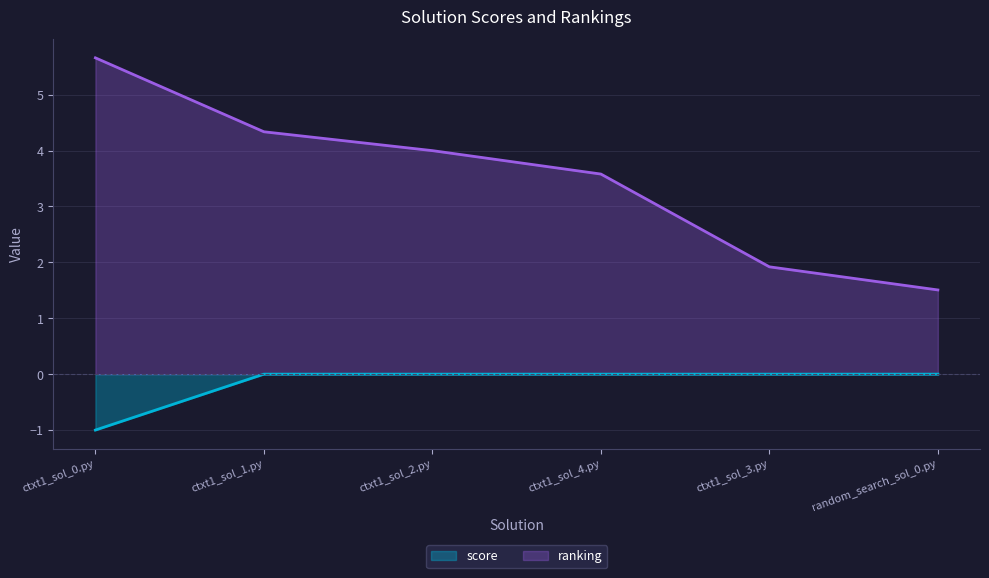

Which category has the highest value across all series?

ctxt1_sol_0.py